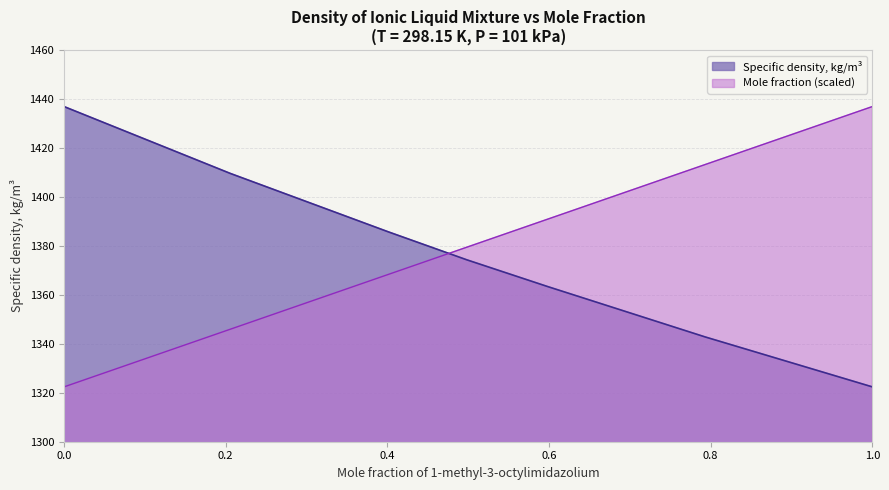

What is the difference between the highest and lowest values at 0.4014?

17.3